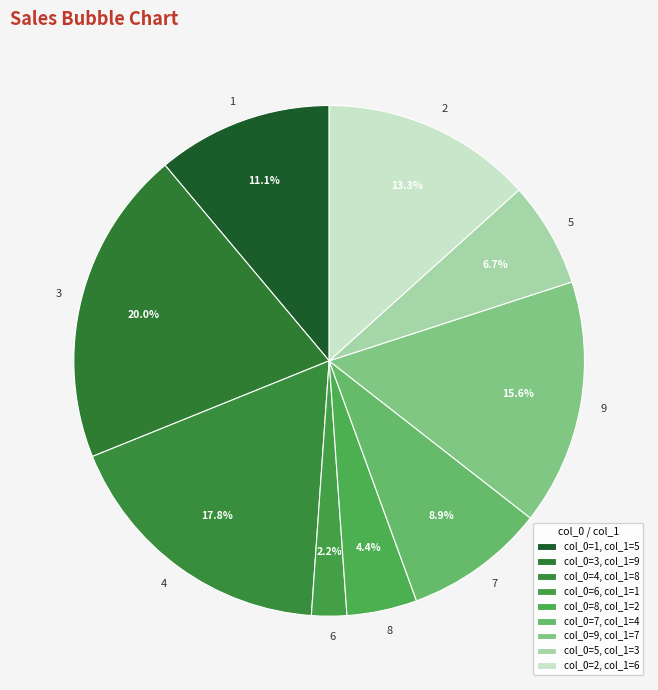

Is there any slice that represents more than half of the pie?

No